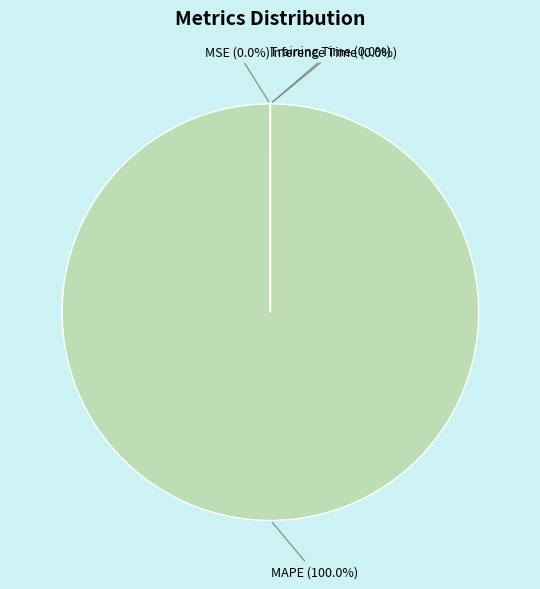

Is there a majority slice in this chart?

Yes